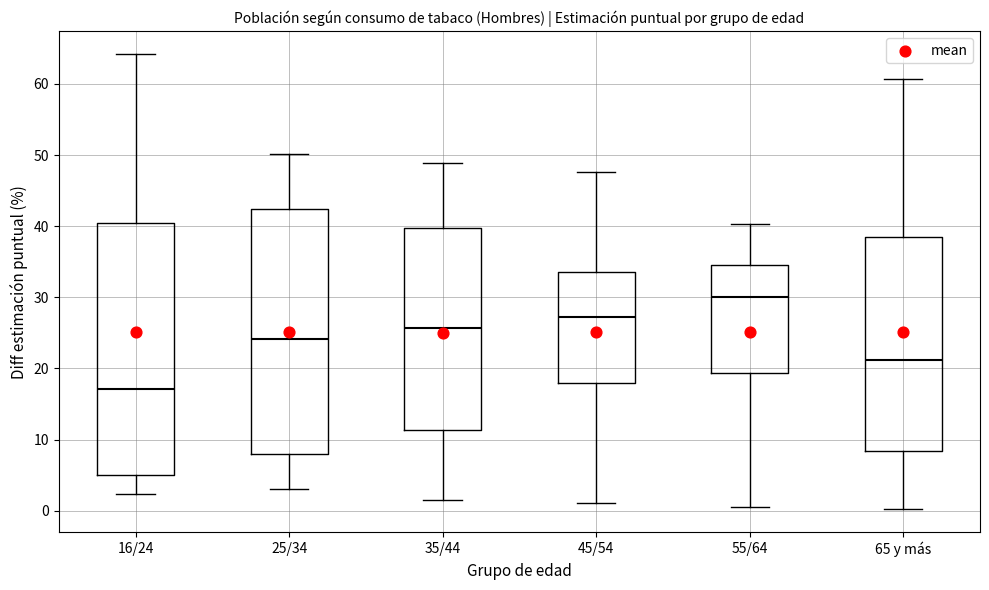

Reading left to right, transcribe this box plot: for each box, give where its median line is, the range the box spans, and where its two whiskers end, as read against the y-axis. The values are not printed on the chart, so give them approximately, as read against the axis.

16/24: median 17, box 5 to 40, whiskers 2 to 64
25/34: median 24, box 8 to 42, whiskers 3 to 50
35/44: median 26, box 11 to 40, whiskers 2 to 49
45/54: median 27, box 18 to 34, whiskers 1 to 48
55/64: median 30, box 19 to 35, whiskers 1 to 40
65 y más: median 21, box 8 to 38, whiskers 0 to 61